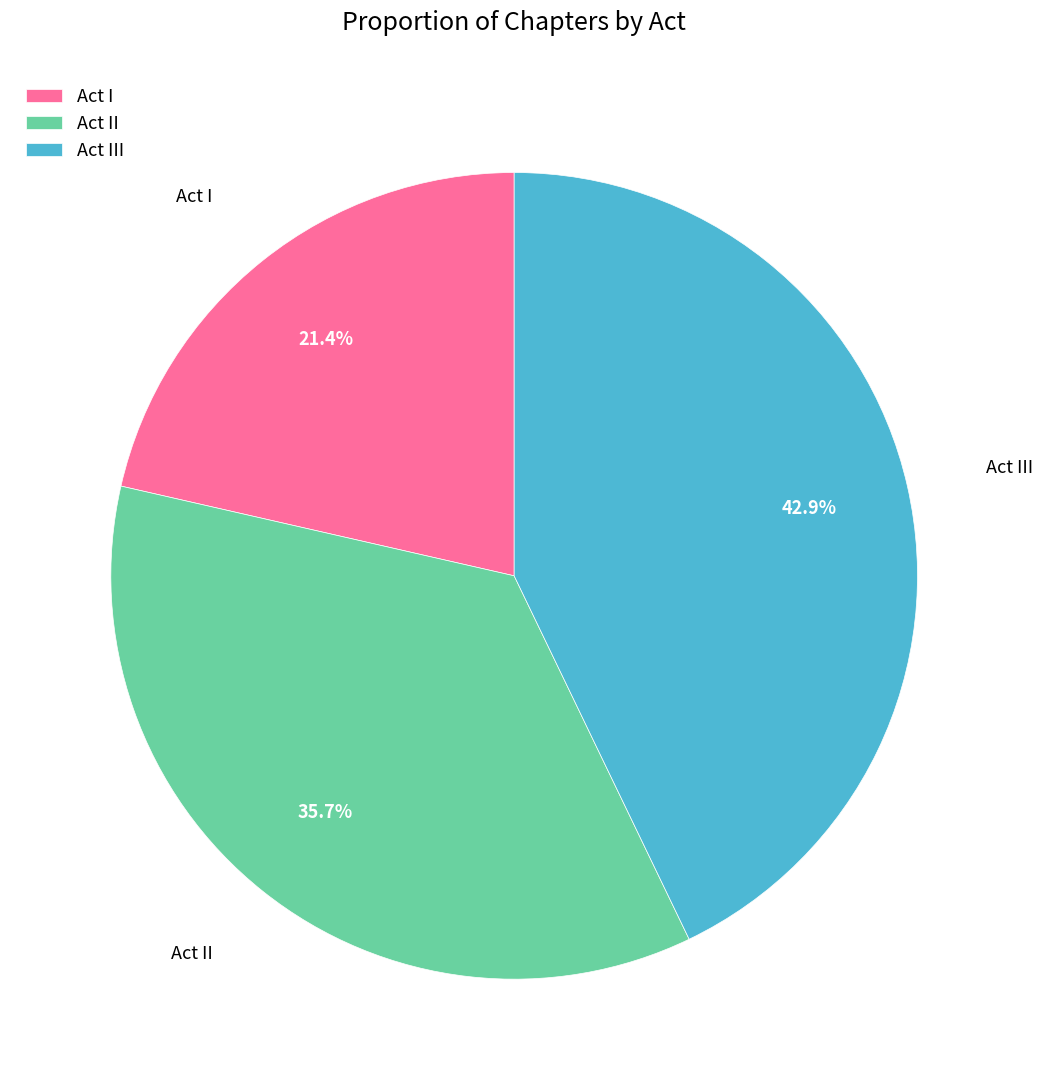

Count the number of slices in the pie.

3